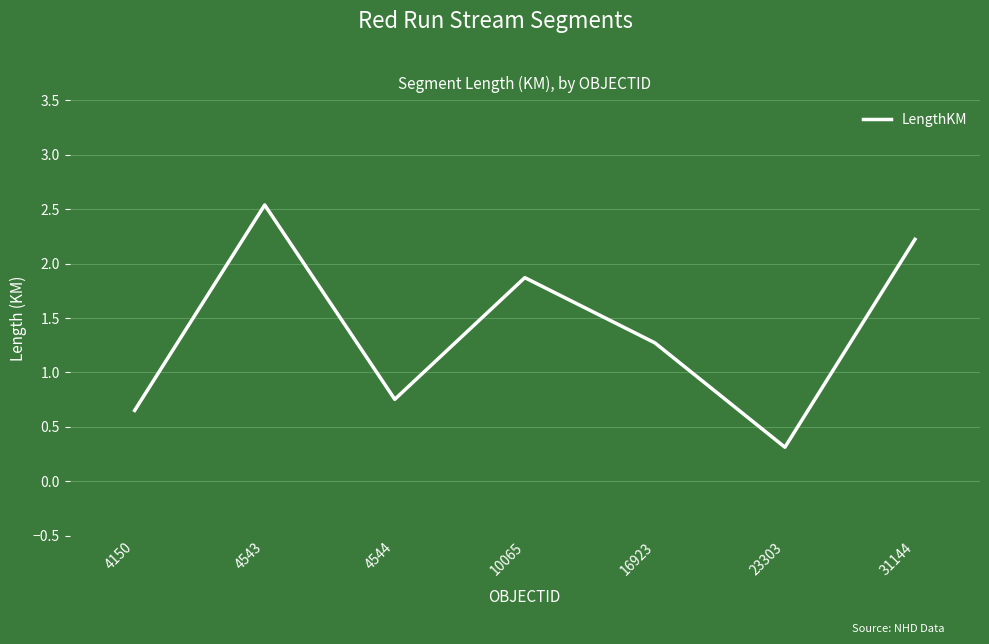

What is the approximate value at 4543?

2.5